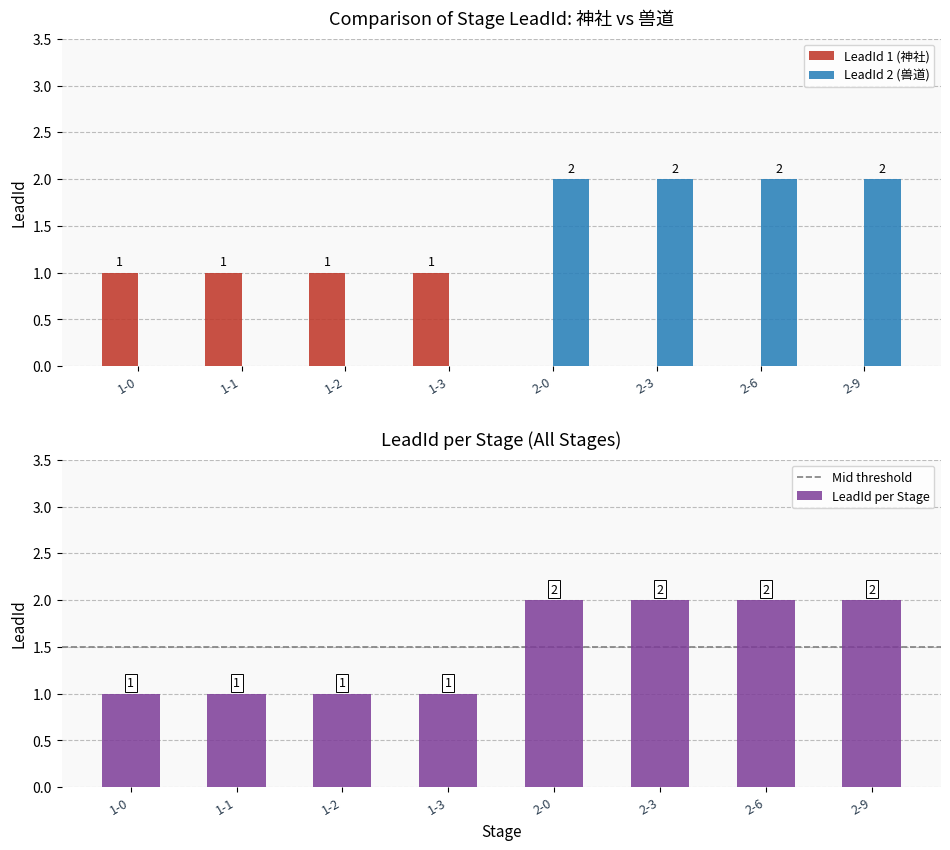

How many data points does each series have?

4